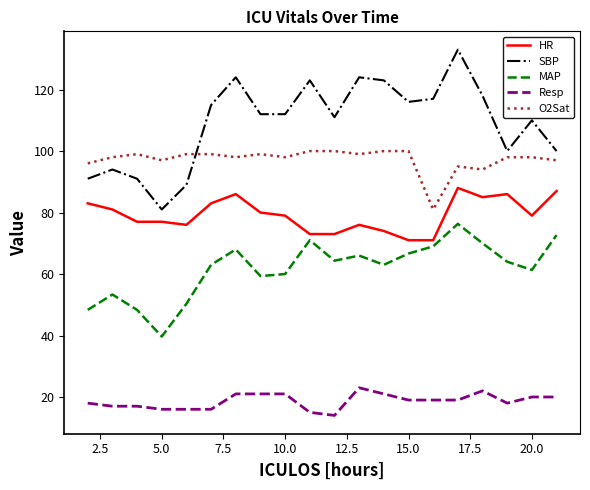

What is the greatest value displayed?

133.0